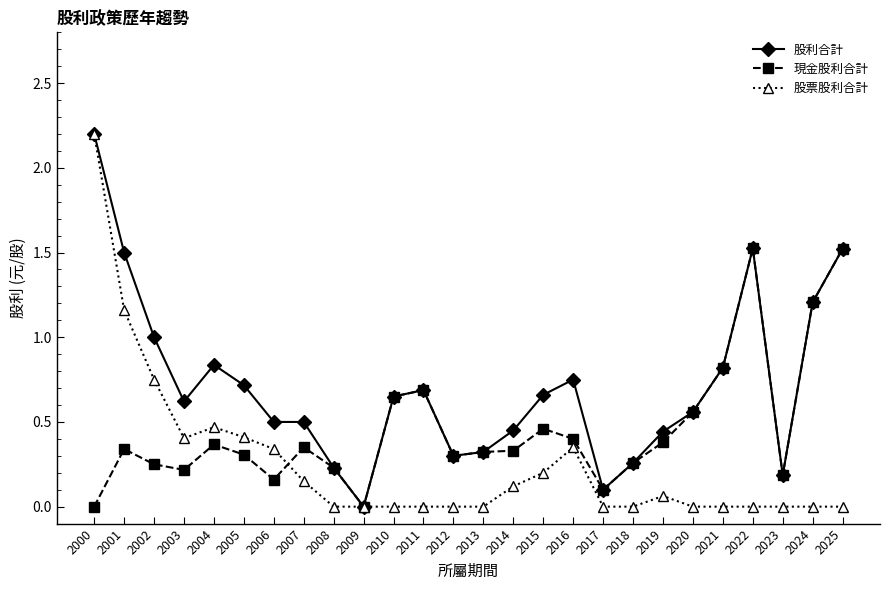

Rank the series by their average value, from lowest to highest.

股票股利合計, 現金股利合計, 股利合計